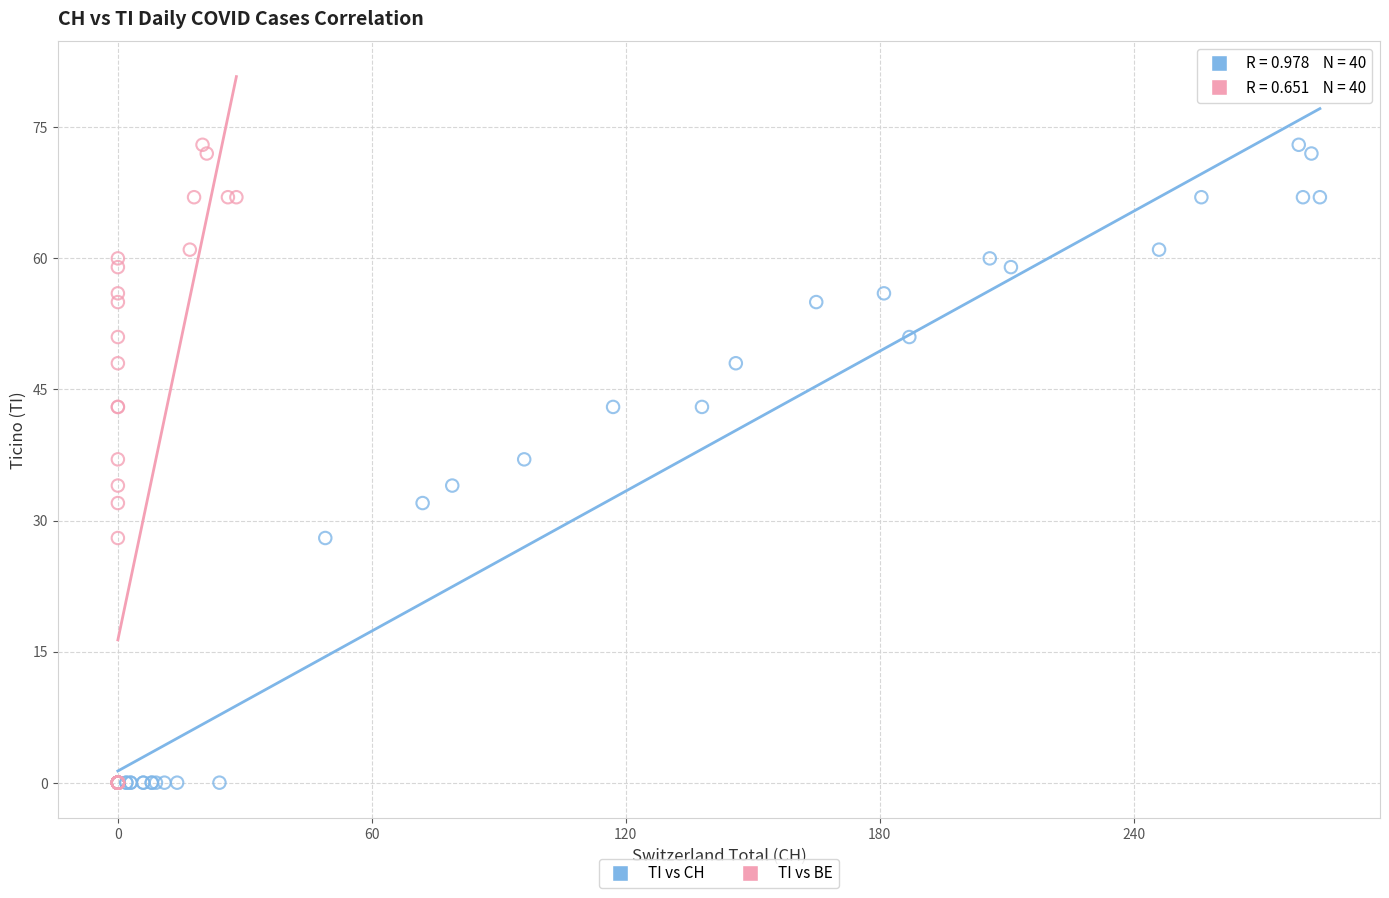

What are all the series names shown in the legend?

TI vs CH, TI vs BE